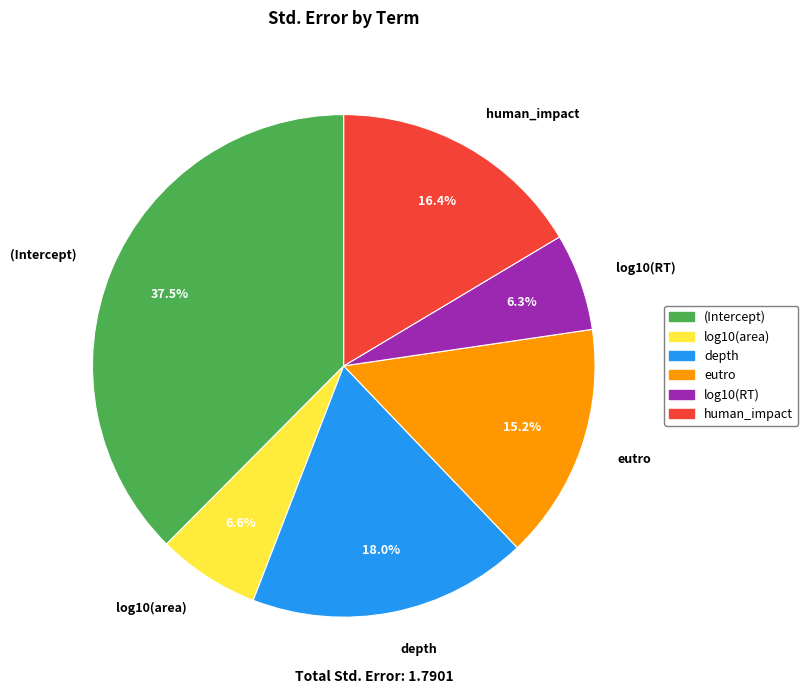

What percentage is the eutro slice, to the nearest percent?

15%